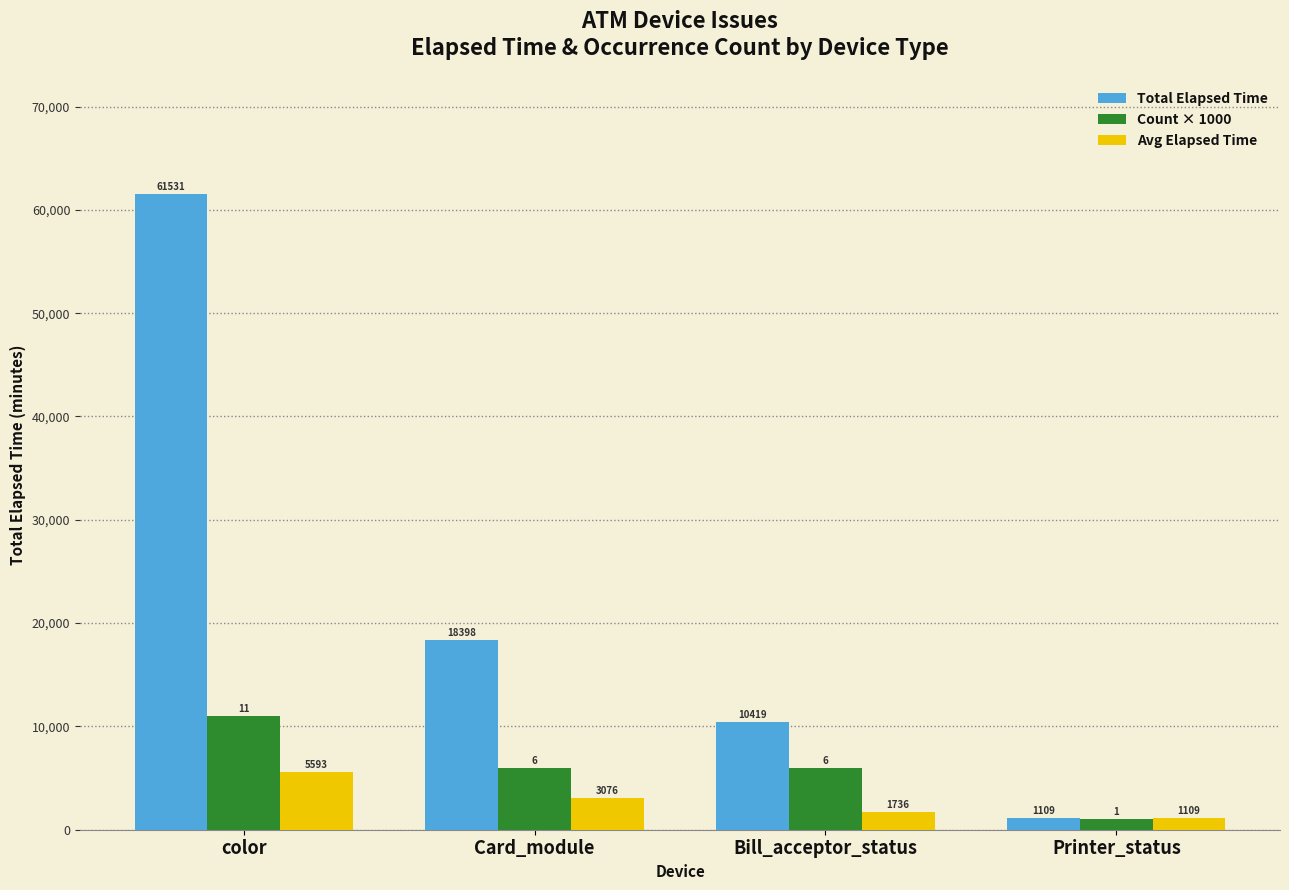

At which label does Avg Elapsed Time first exceed 3076?

color